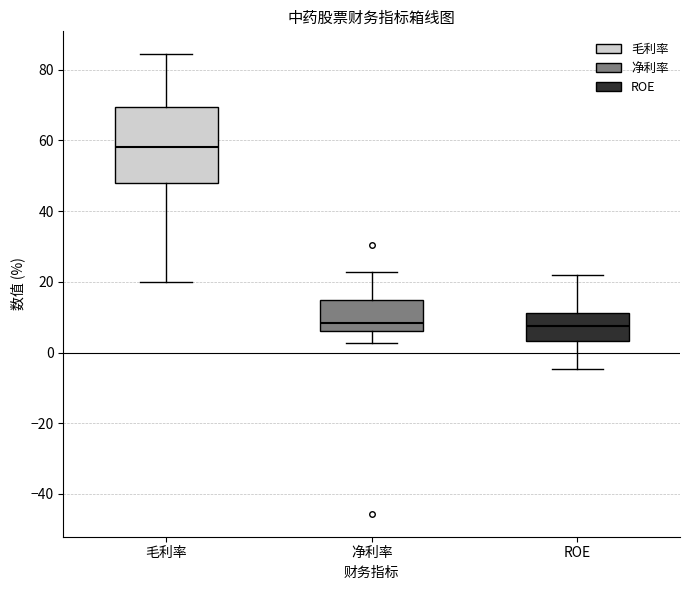

Which box's median line is the highest?

毛利率